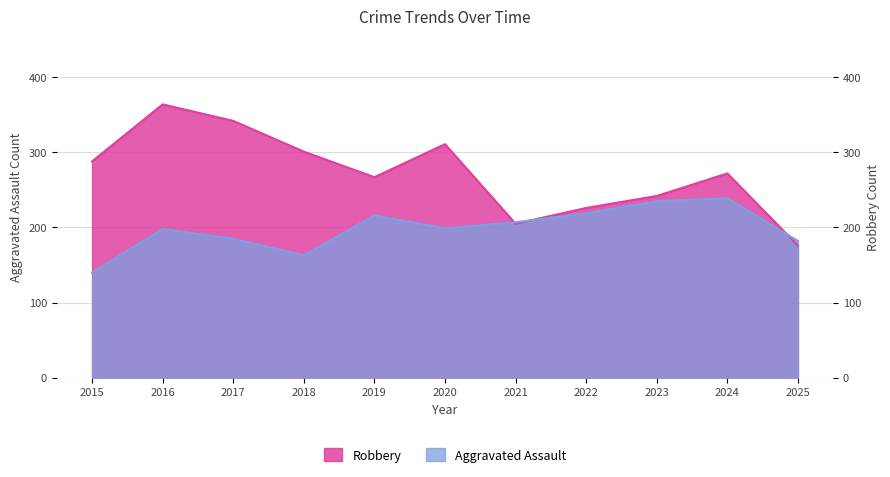

Does the chart have visible grid lines?

Yes